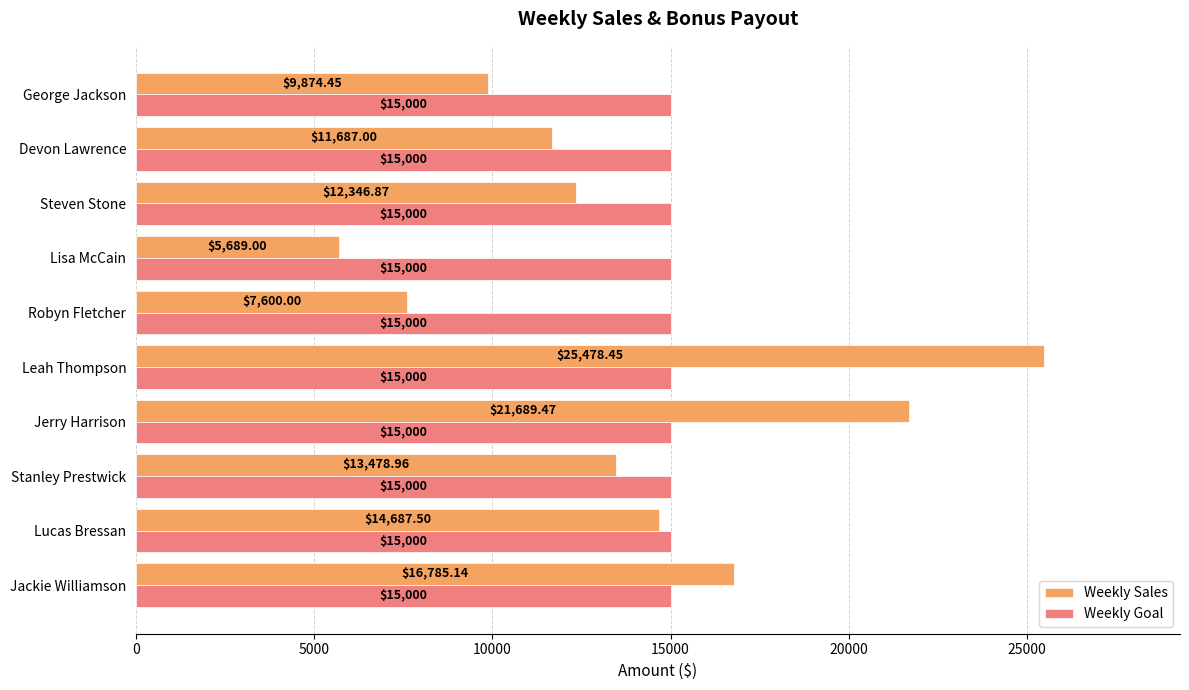

Which series has the largest range (max minus min)?

Weekly Sales